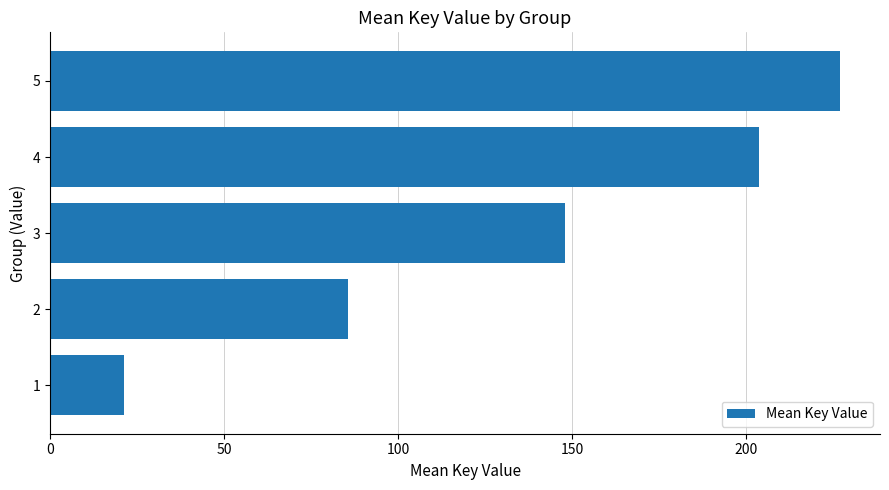

The chart shows a value of 227.2 at 5. True or false?

True